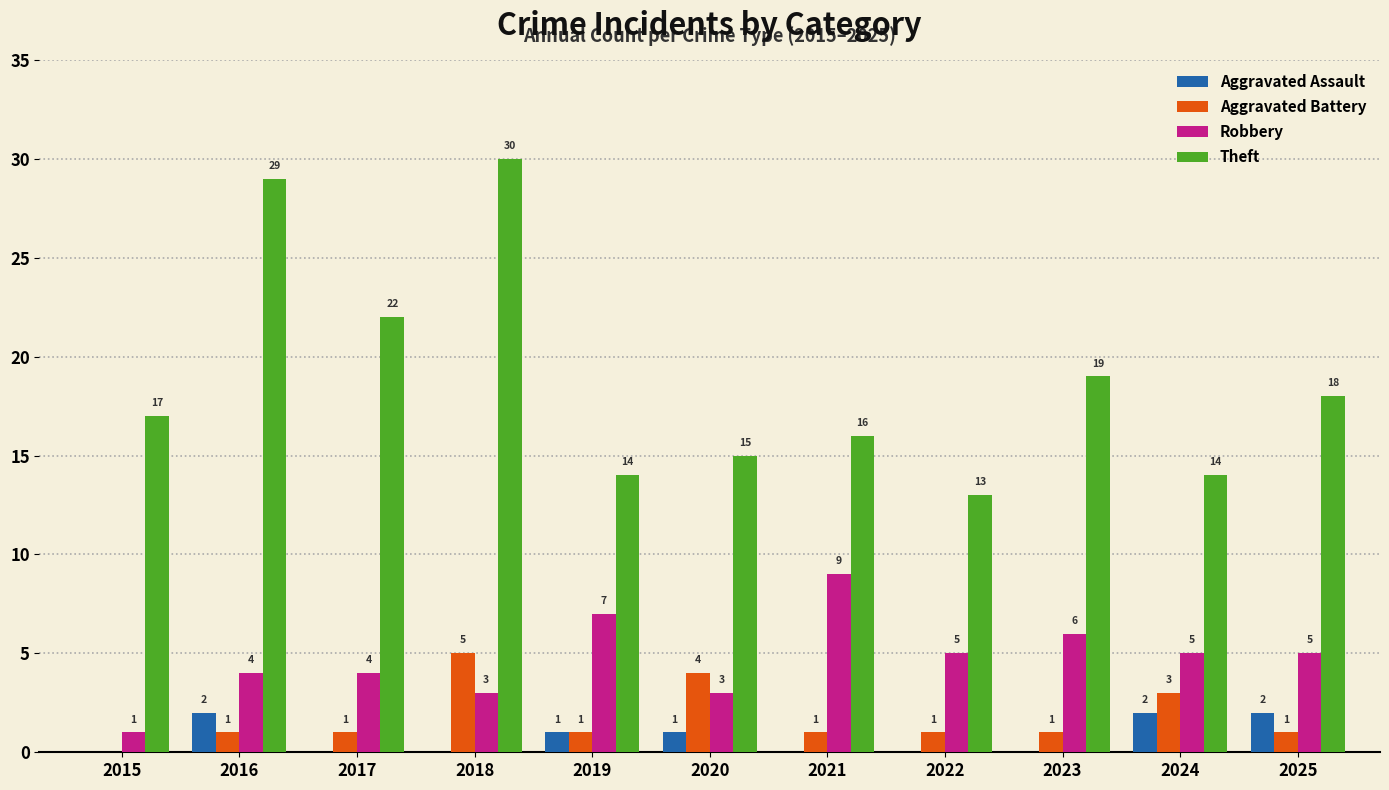

How many values in the Aggravated Assault series exceed 0?

5